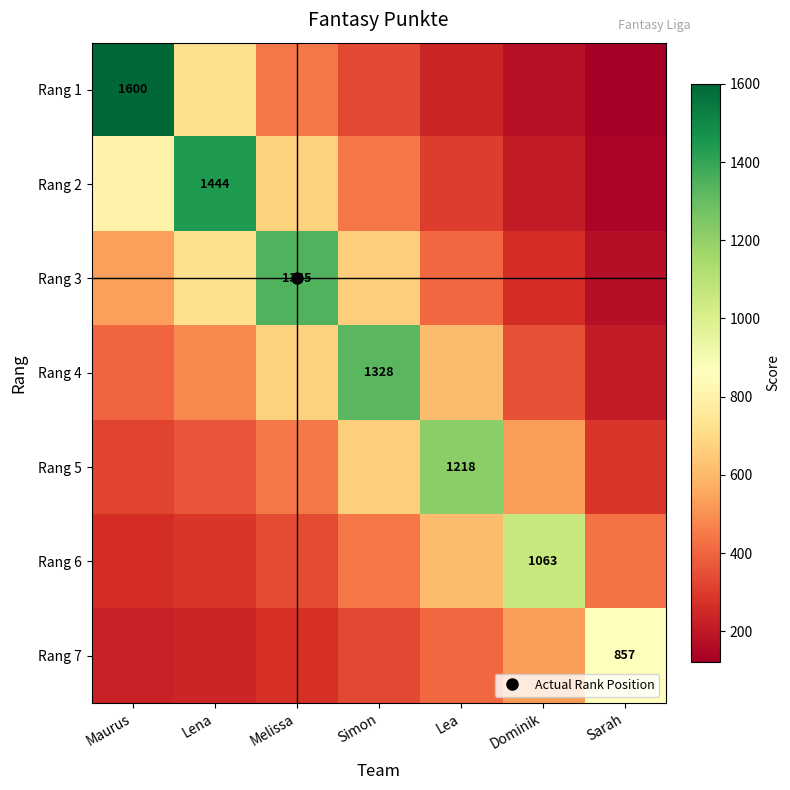

At how many categories does at least one series exceed 524?

7